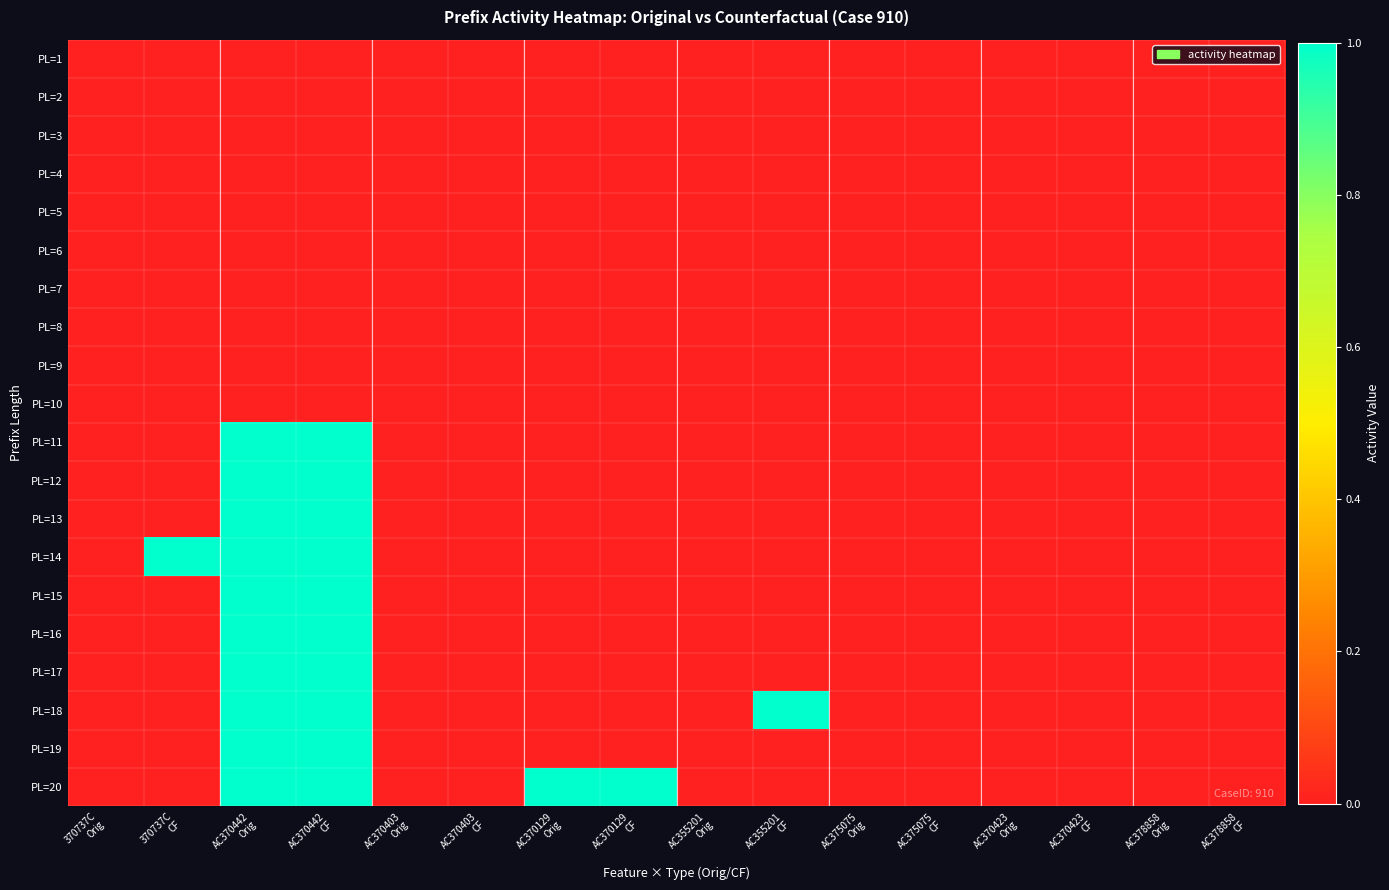

What is the spread (max minus min) of values at 370737C
CF?

1